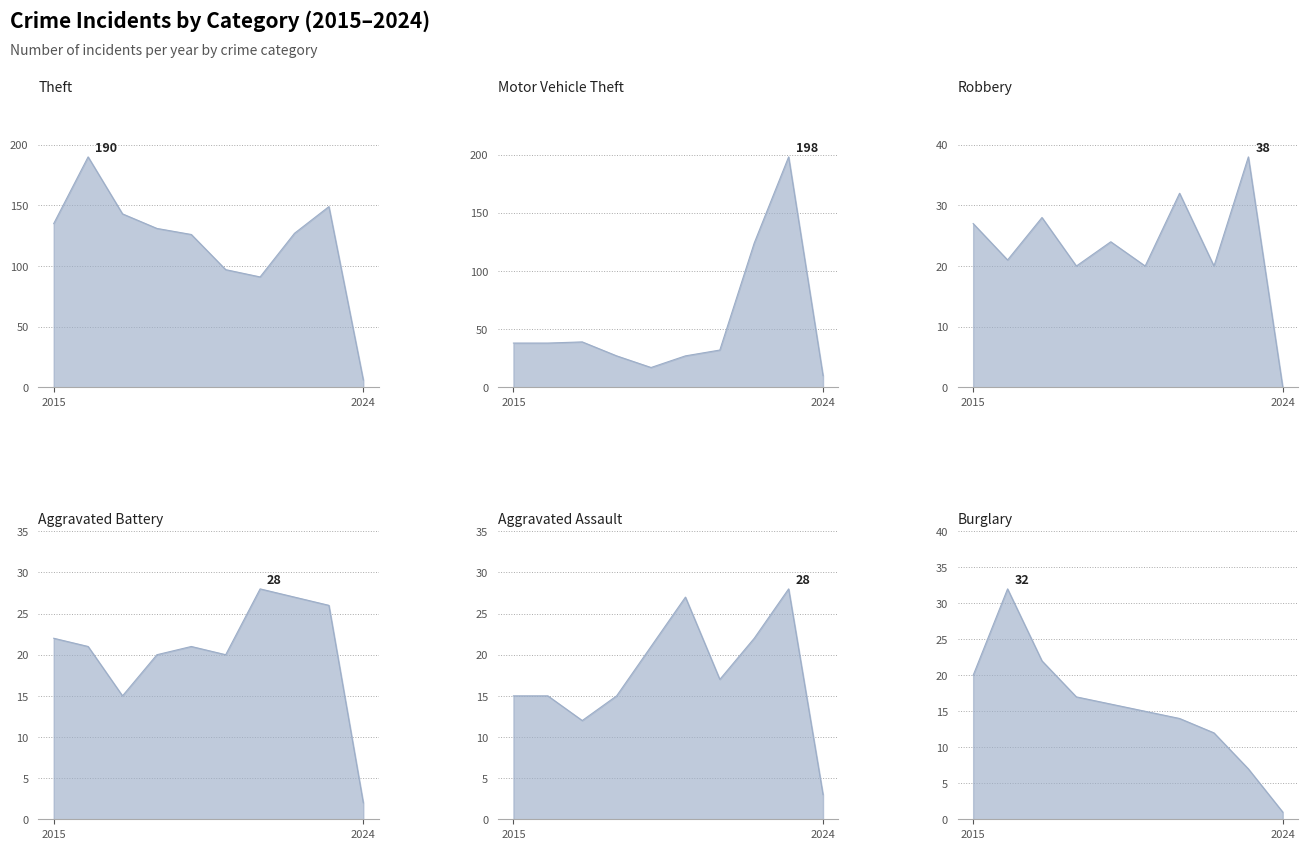

Which series changed the most between 2015 and 2018?

Motor Vehicle Theft